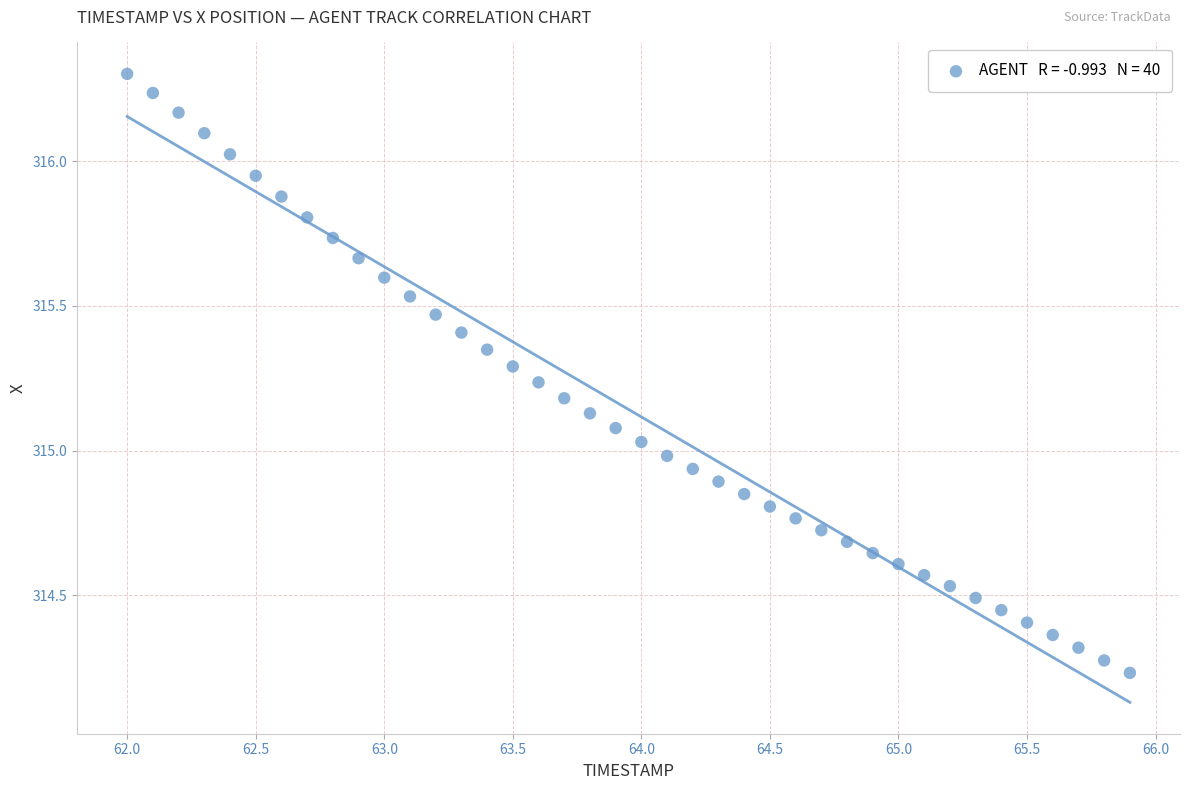

What is the range of X values (max minus min)?

3.9